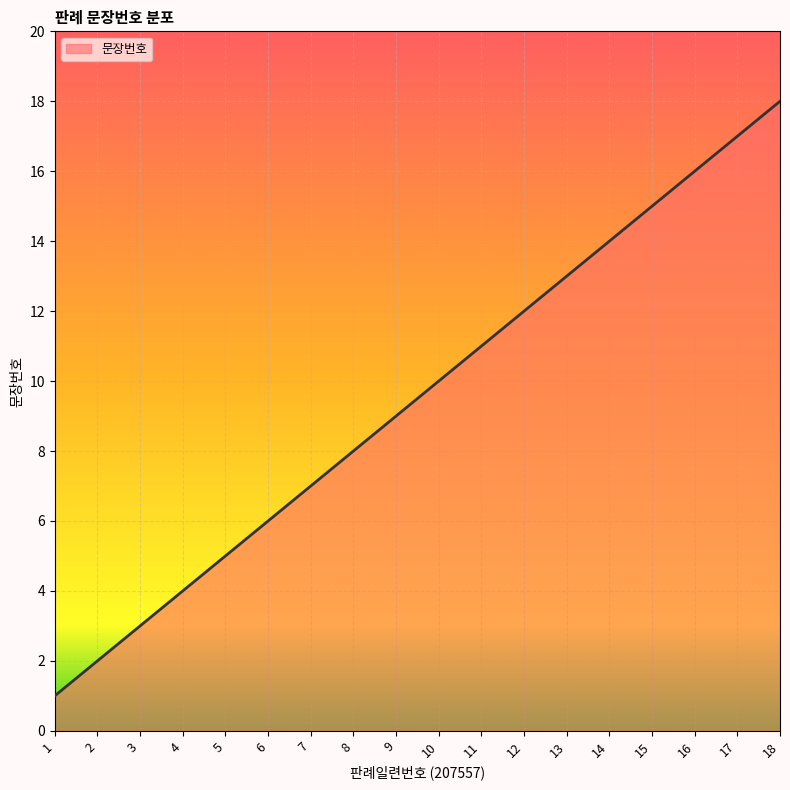

The value at 18 is 18. True or false?

True